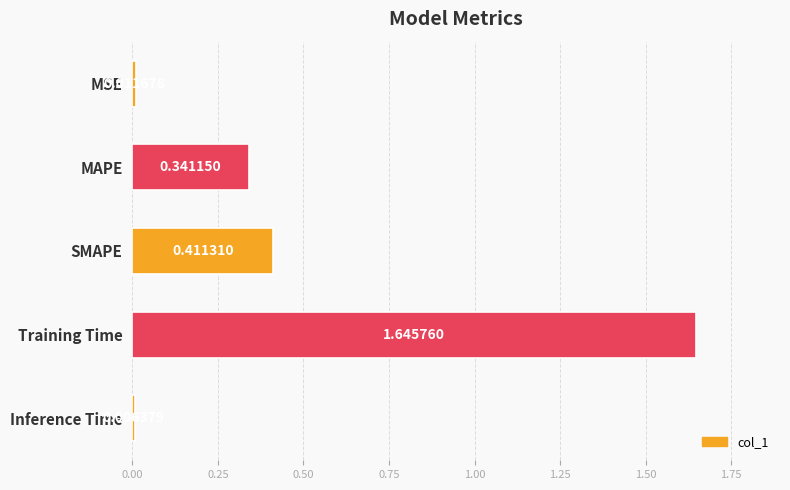

What is the change in value from SMAPE to Training Time?

+1.2